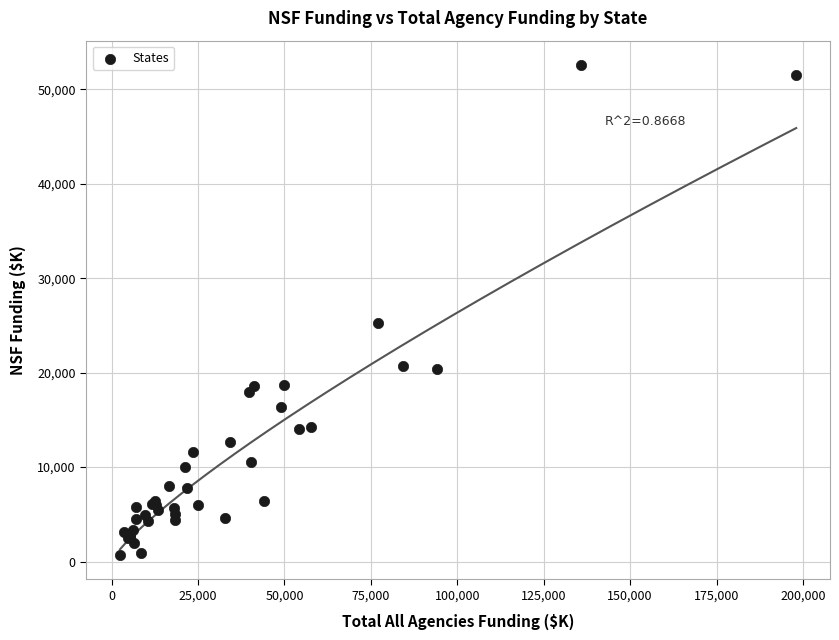

What Y value in the scatter plot is closest to 26643?

25313.3